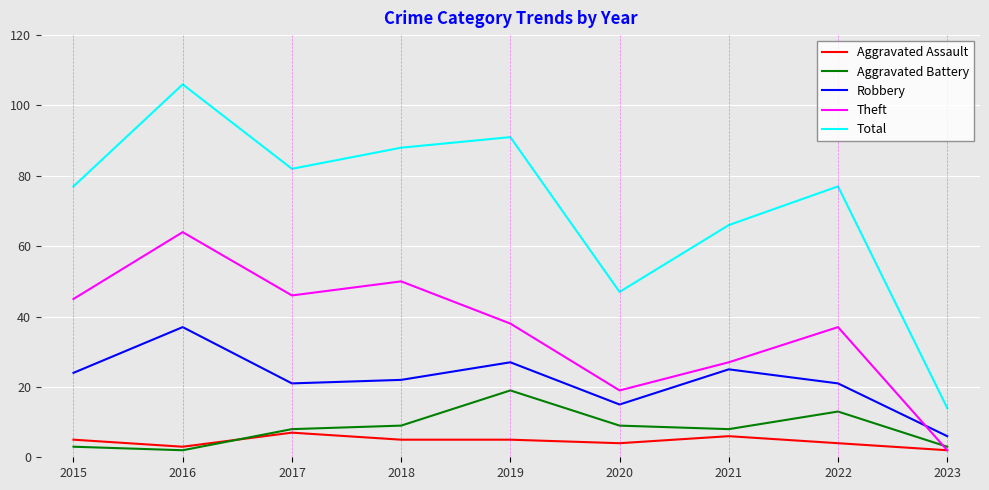

What is the average value of the Aggravated Battery series?

8